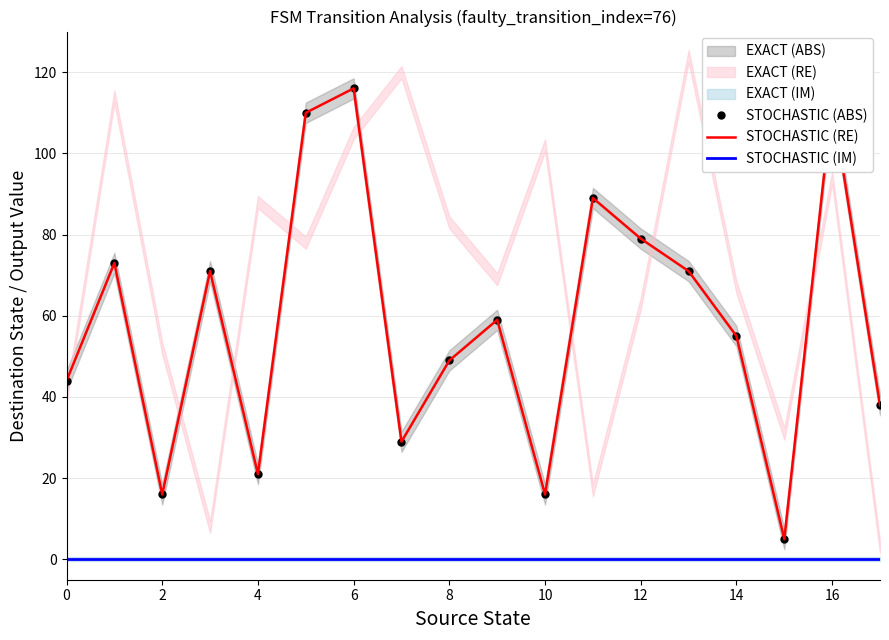

What is the sum of the STOCHASTIC (ABS) values at 13 and 11?

160